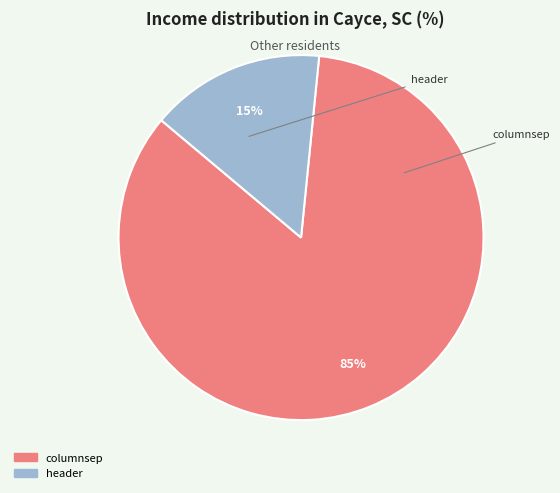

What is the majority slice?

columnsep